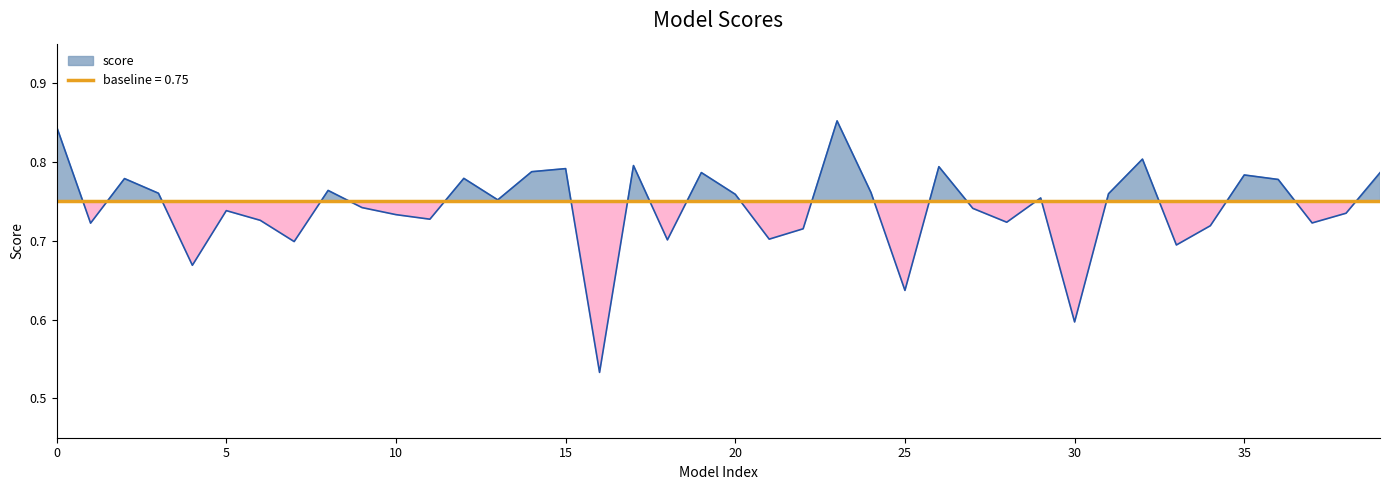

True or false: the data shows 1.3 at 35.

False